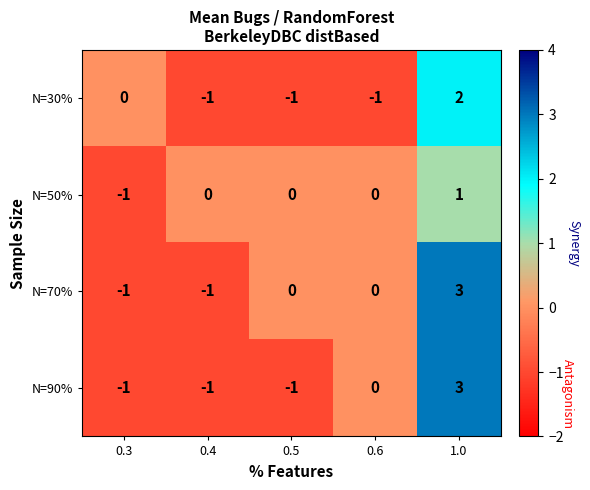

How many N=90% values are between -1 and 0?

4